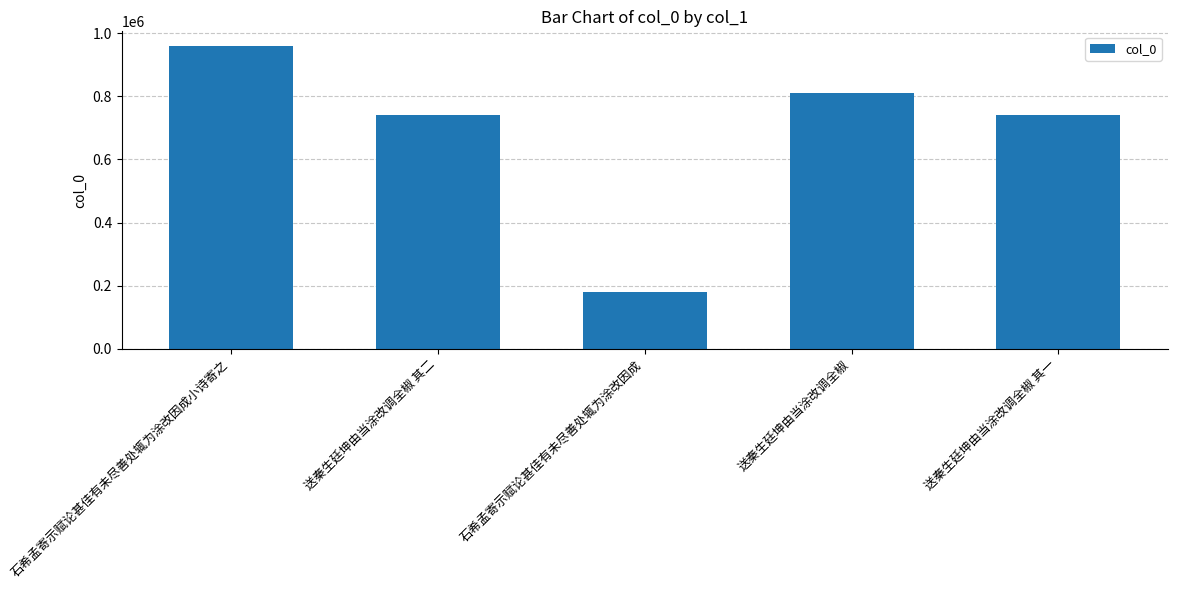

What position from the right is 石希孟寄示赋论甚佳有未尽善处辄为涂改因成小诗寄之?

5